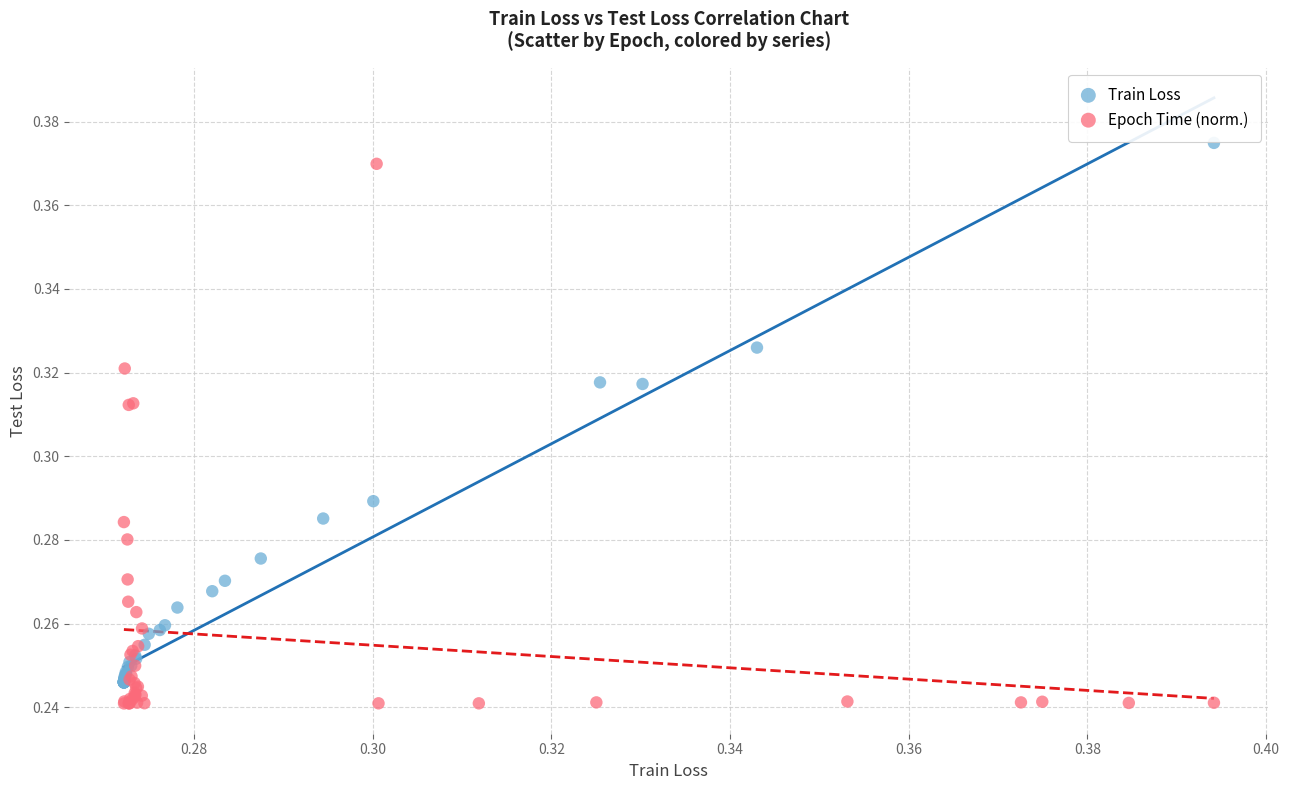

What are all the series names shown in the legend?

Train Loss, Epoch Time (norm.)